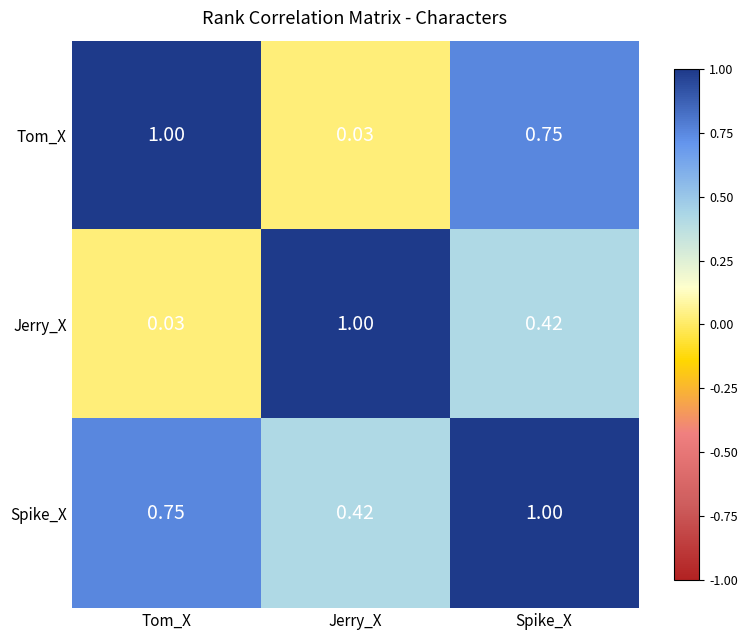

Where is Jerry_X nearest to the value 0?

Tom_X